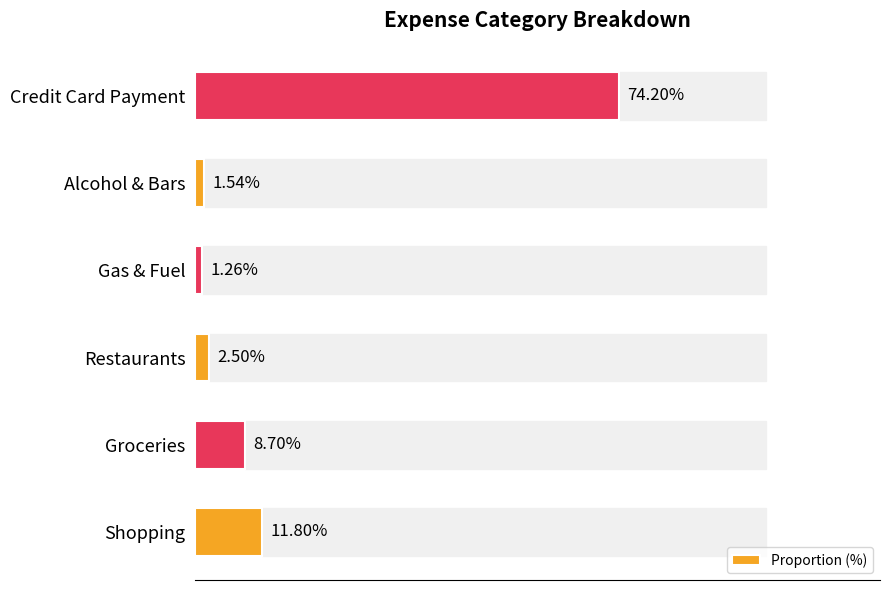

List the labels in order of value, largest first.

Credit Card Payment, Shopping, Groceries, Restaurants, Alcohol & Bars, Gas & Fuel